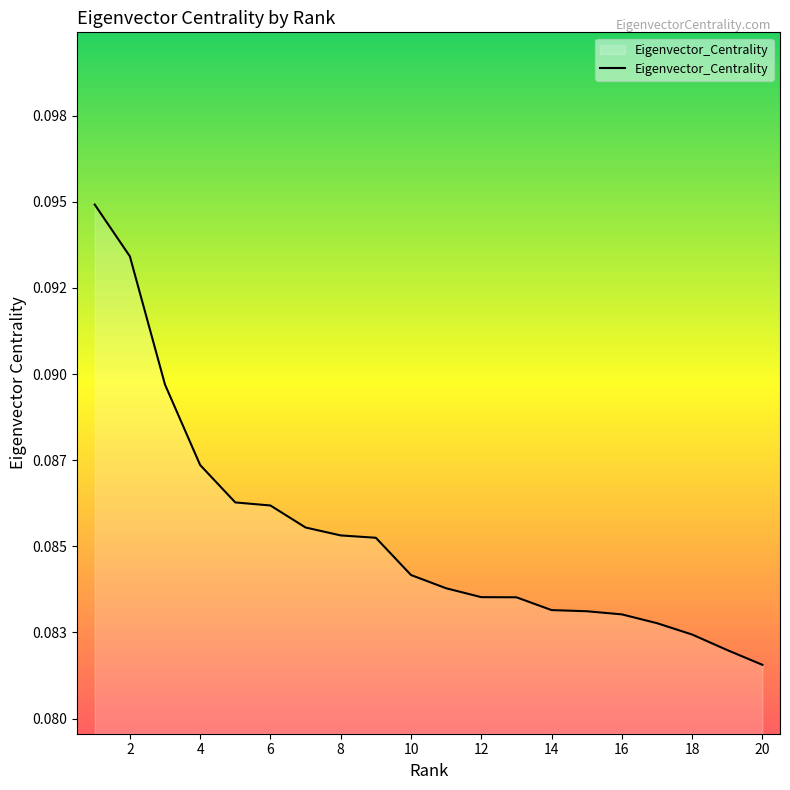

What is the sum of all values?

1.7